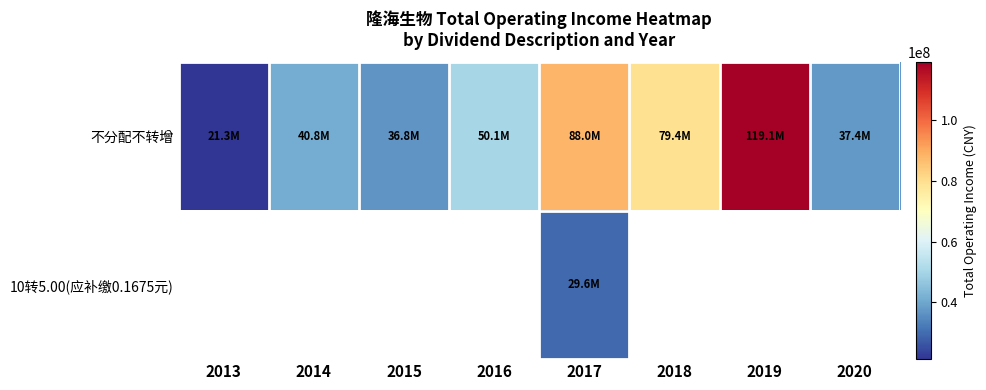

Is it true that 不分配不转增 equals 19592525.9 at 2014?

False